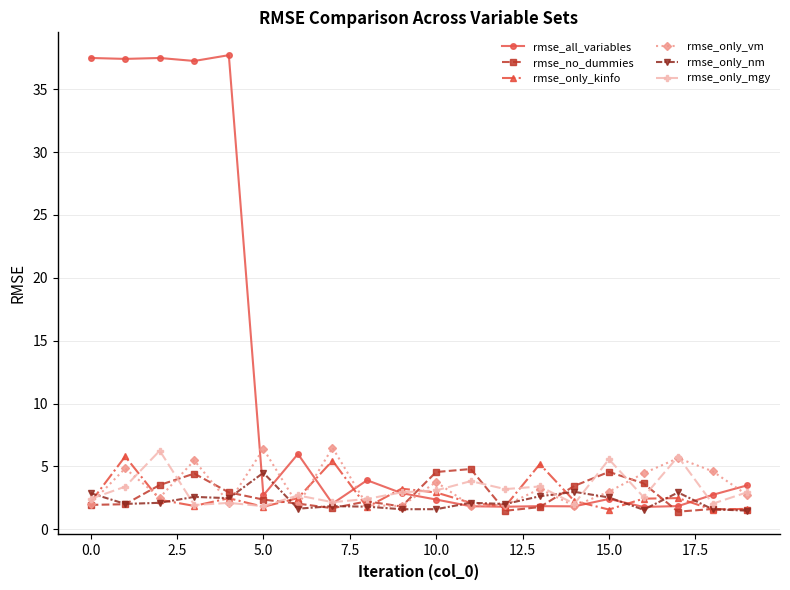

Which series has the widest spread of values?

rmse_all_variables